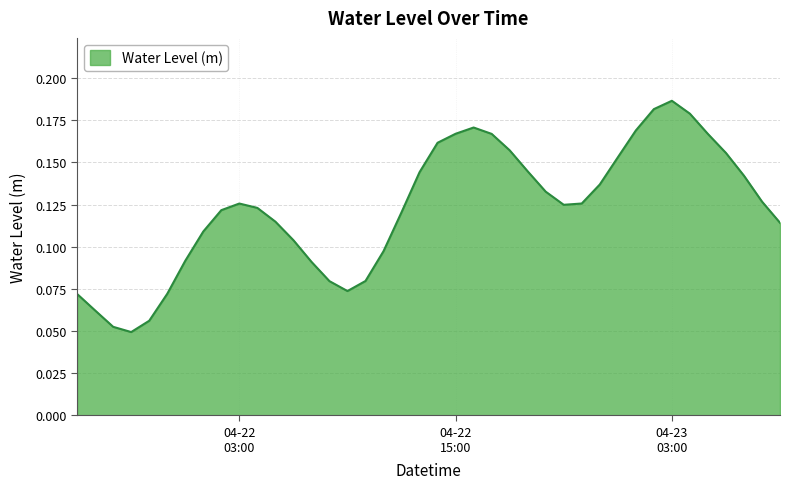

How many lines are shown in the chart?

1